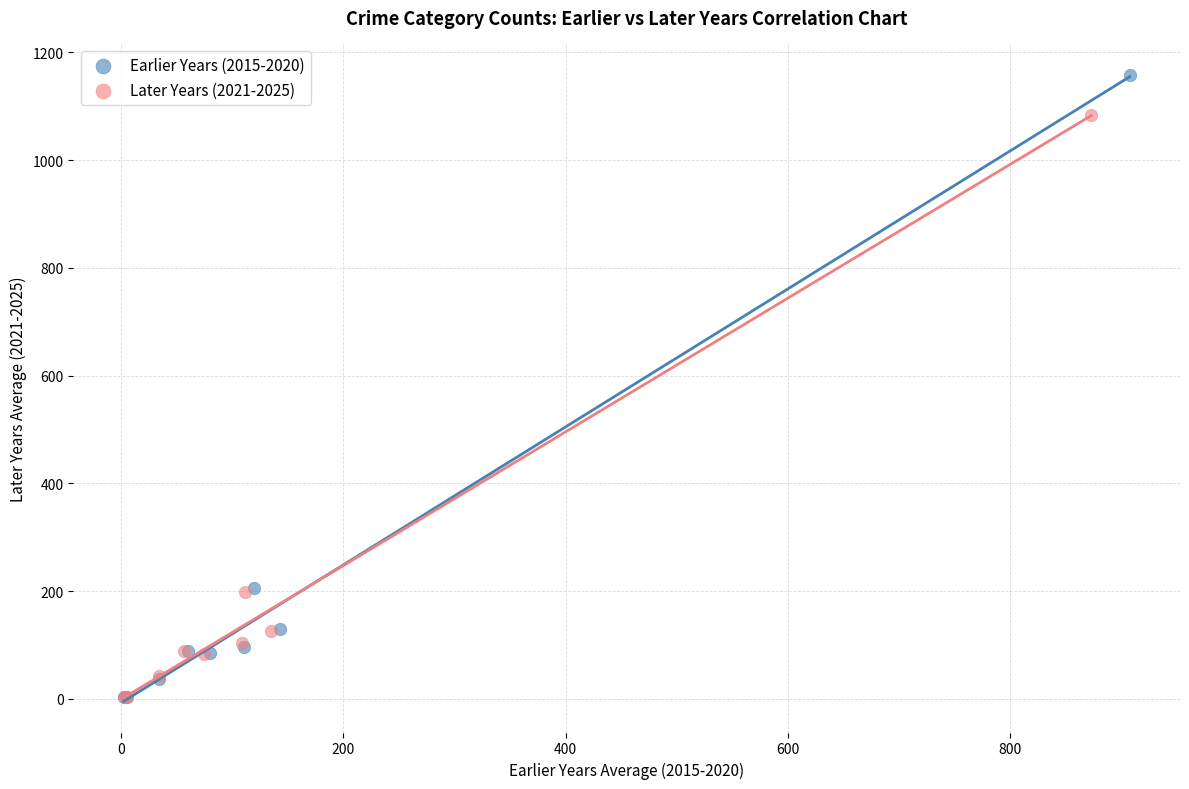

Which series contains the highest Y value?

Earlier Years (2015-2020)